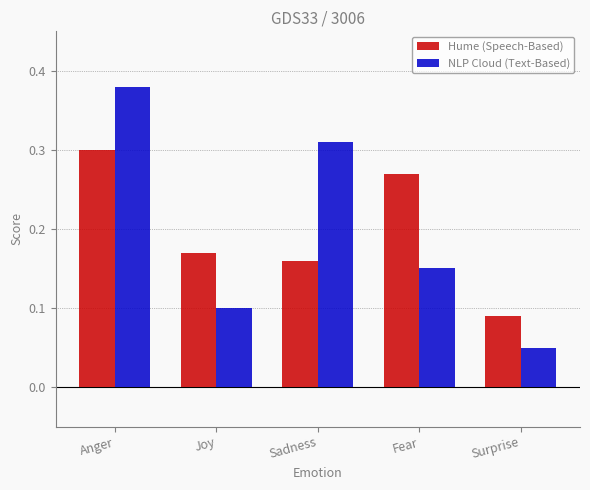

At which category is the sum across all series the highest?

Anger